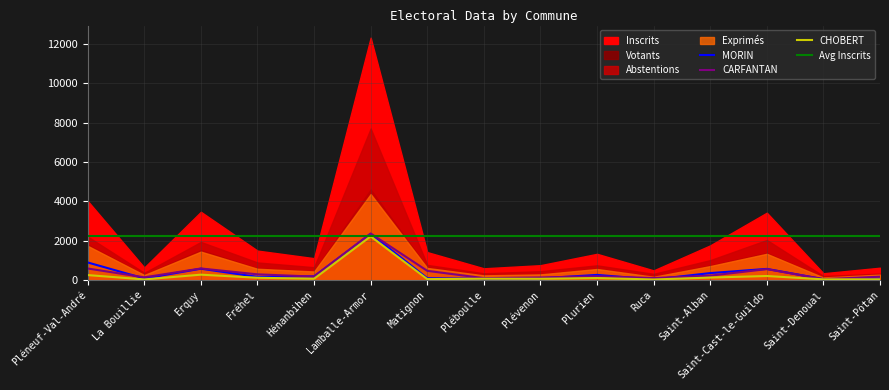

What is the maximum value for CARFANTAN?

2369.0